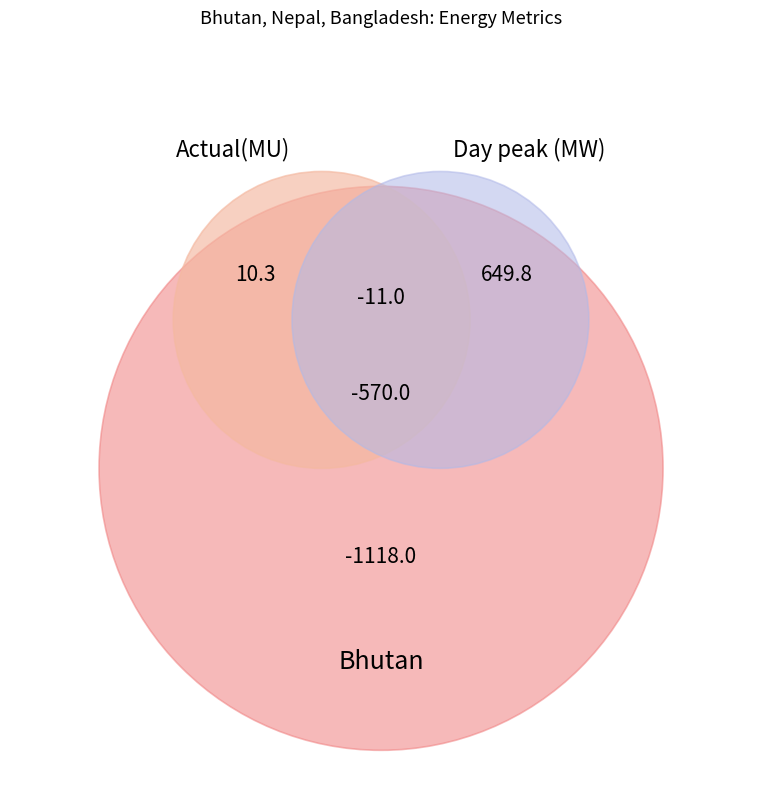

To the nearest percent, what portion does Bangladesh represent?

108%